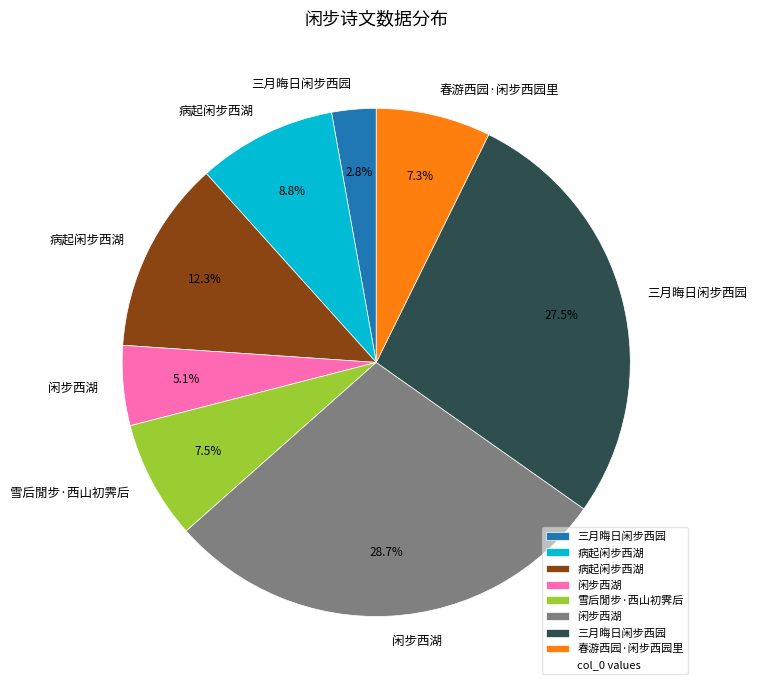

Does any single category account for the majority?

No